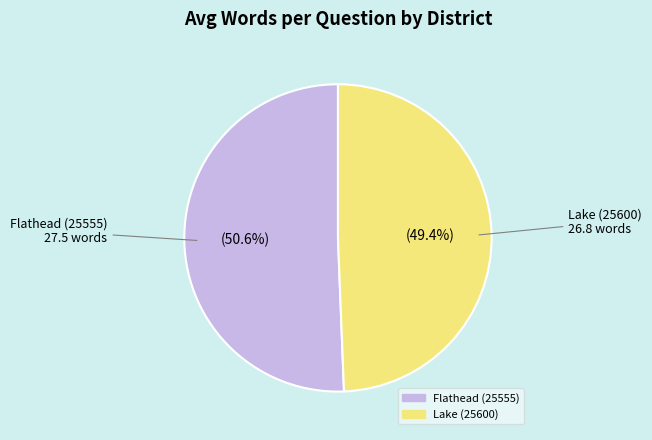

What is the smallest slice in the pie chart?

Lake (25600)